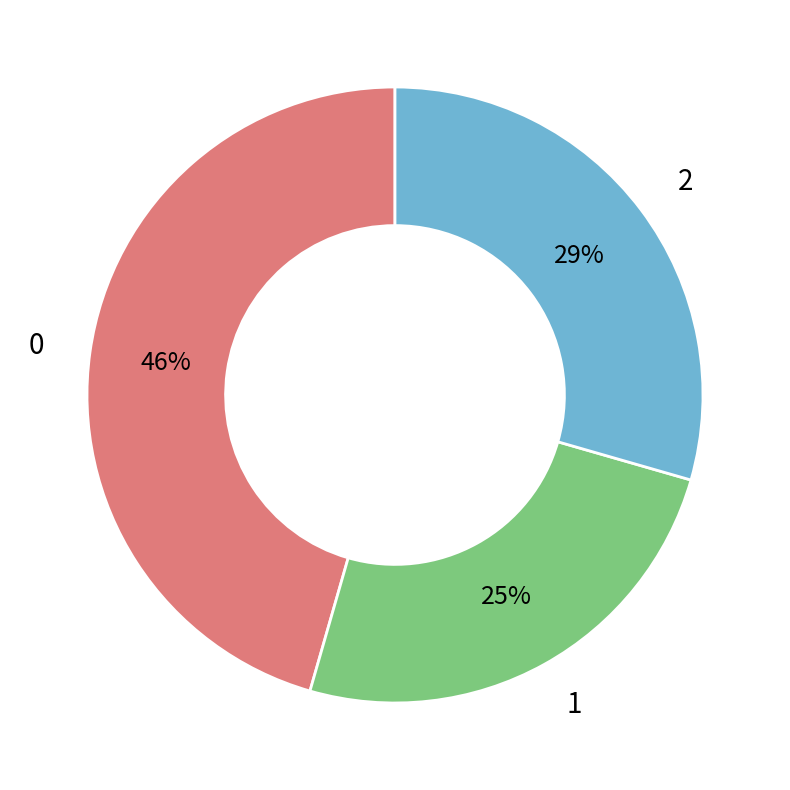

To the nearest percent, what is the average slice percentage?

33%